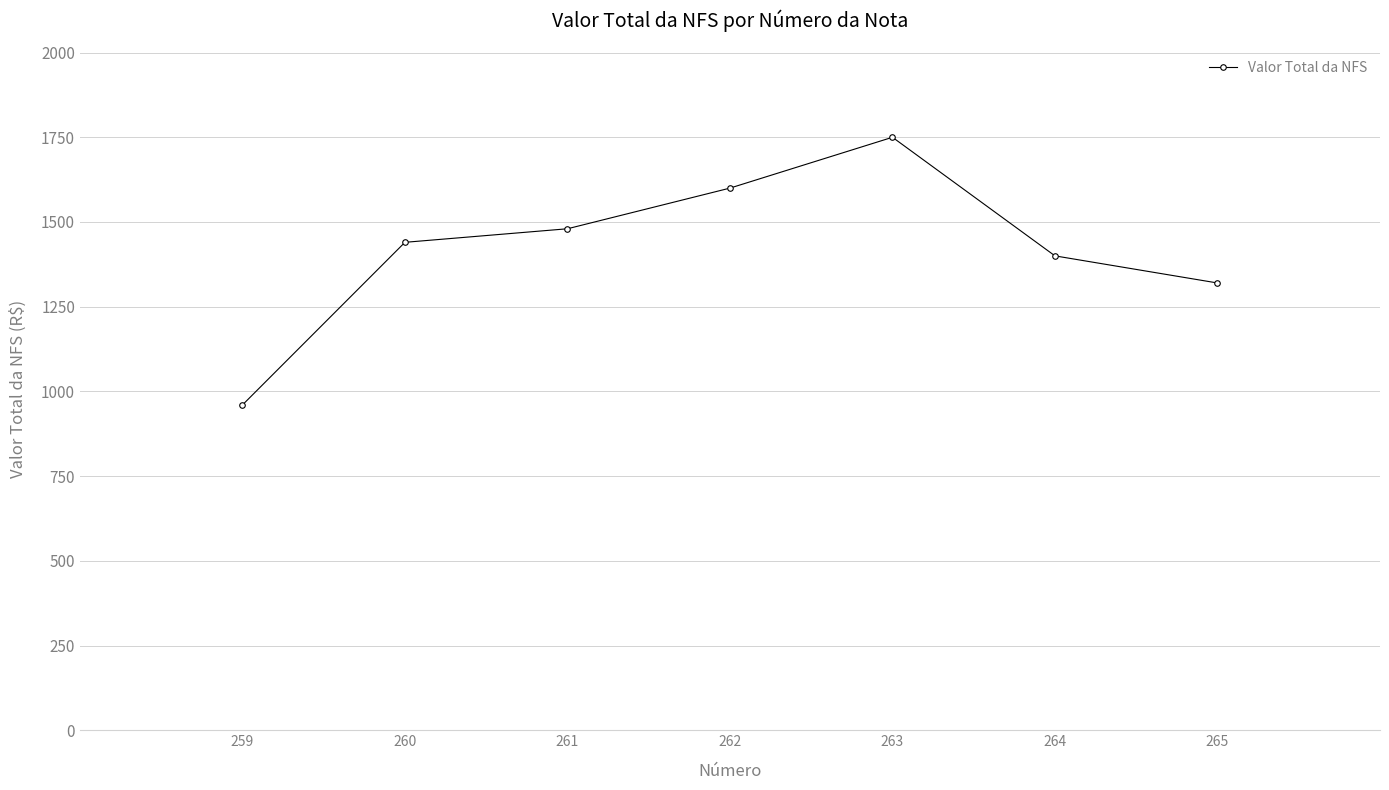

What is the change in value from 260 to 261?

+40